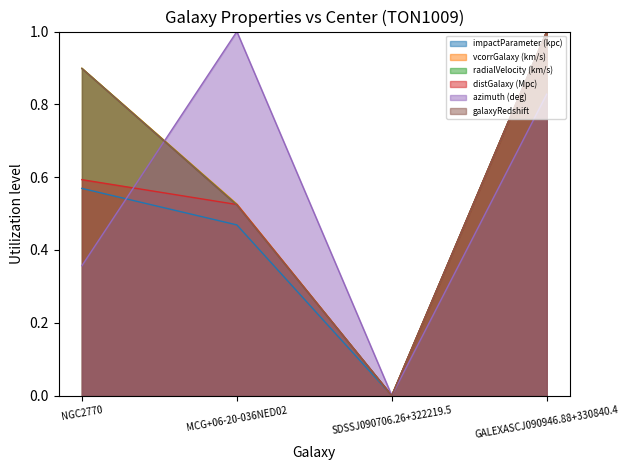

At which category does distGalaxy (Mpc) reach its first local valley?

SDSSJ090706.26+322219.5